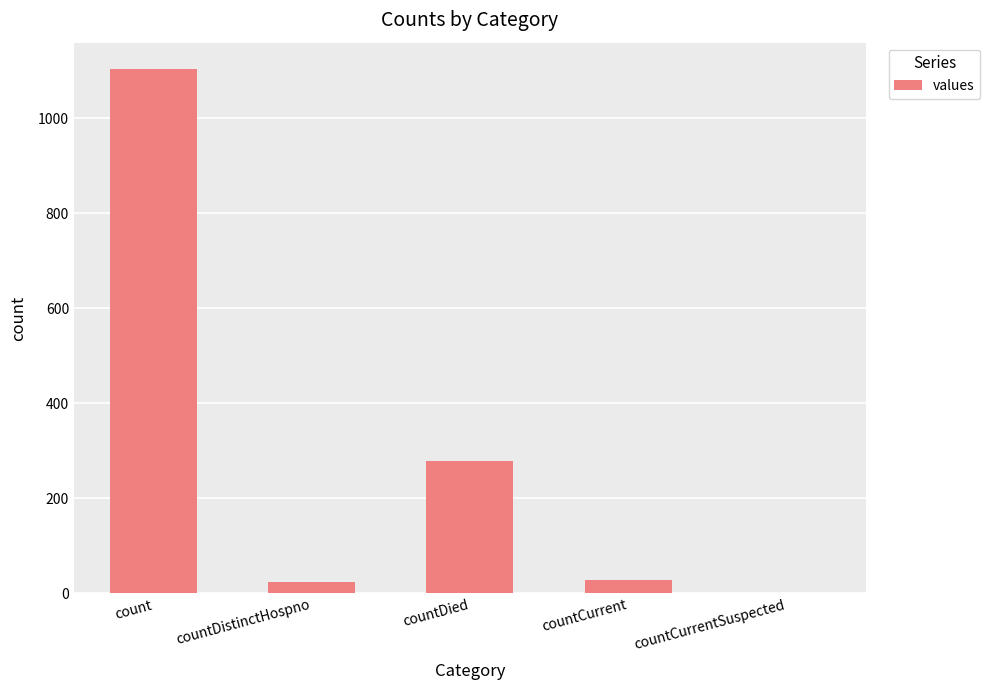

What is the sum of all values?

1435